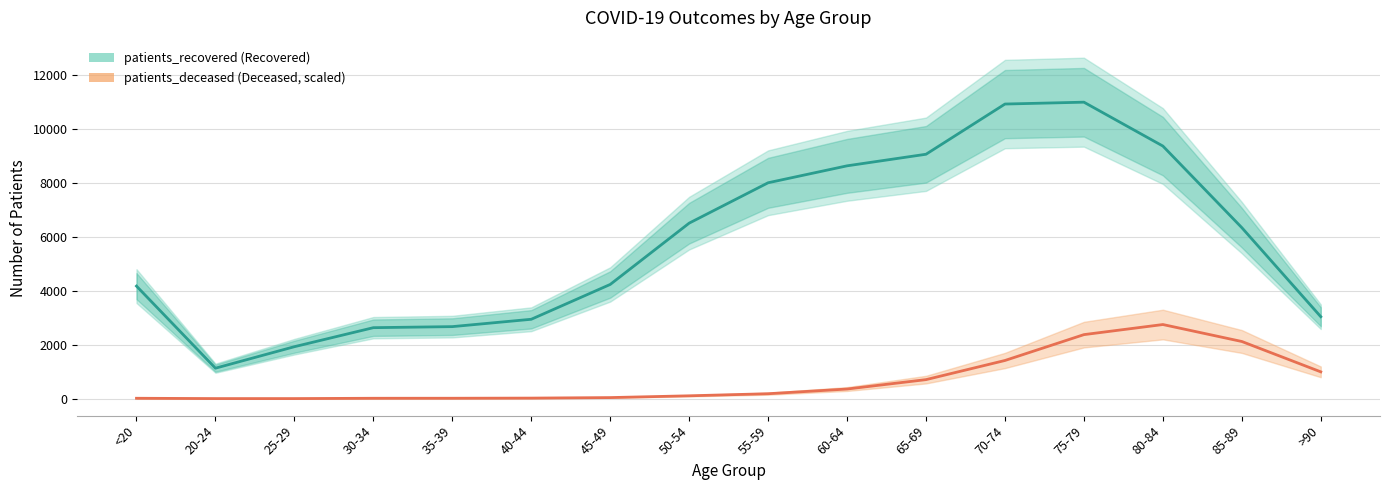

Where is the first local maximum for patients_recovered?

75-79